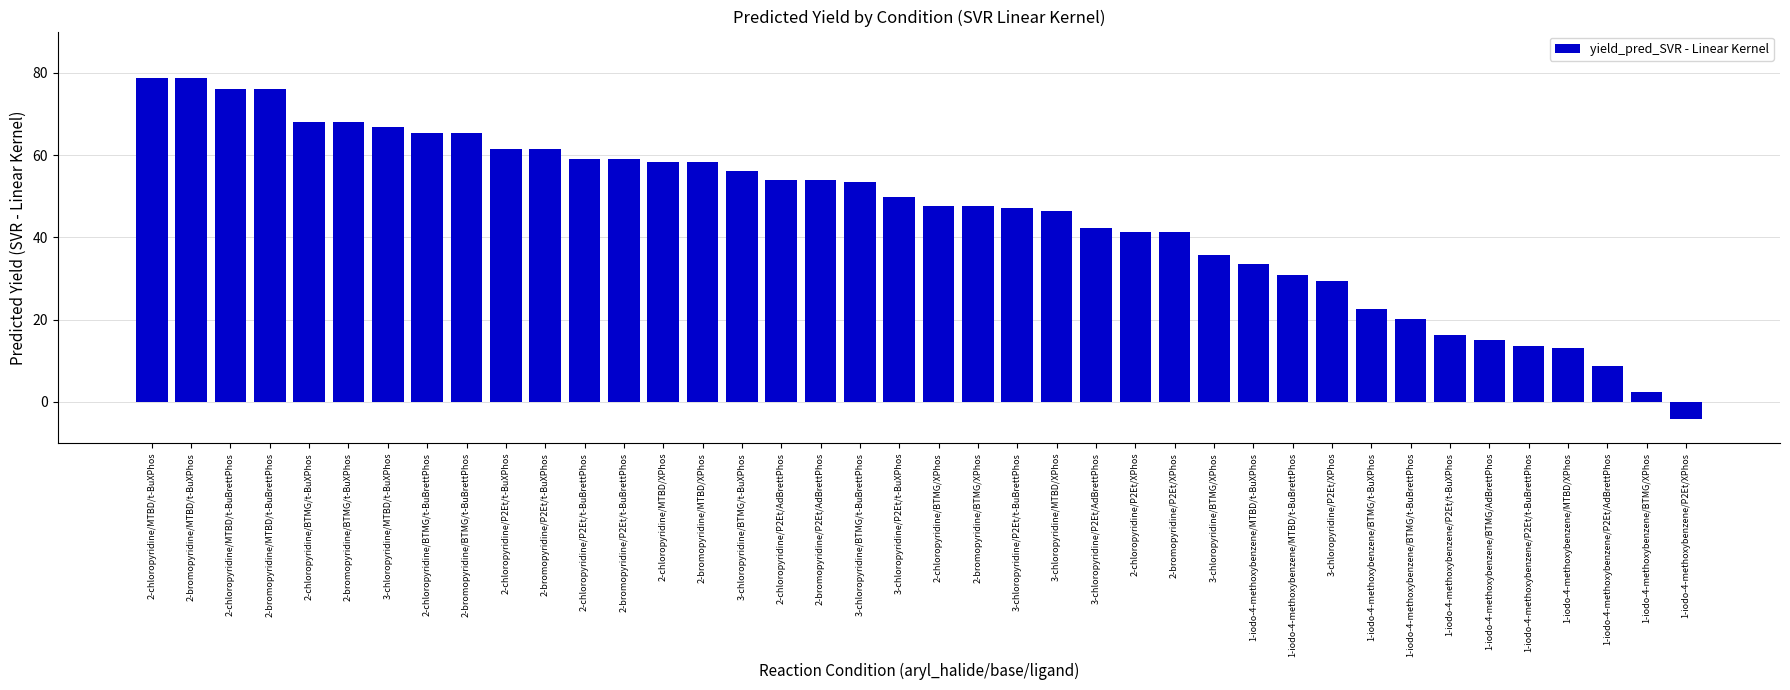

What is the change in value from 2-bromopyridine/BTMG/t-BuBrettPhos to 2-chloropyridine/P2Et/t-BuXPhos?

-3.8